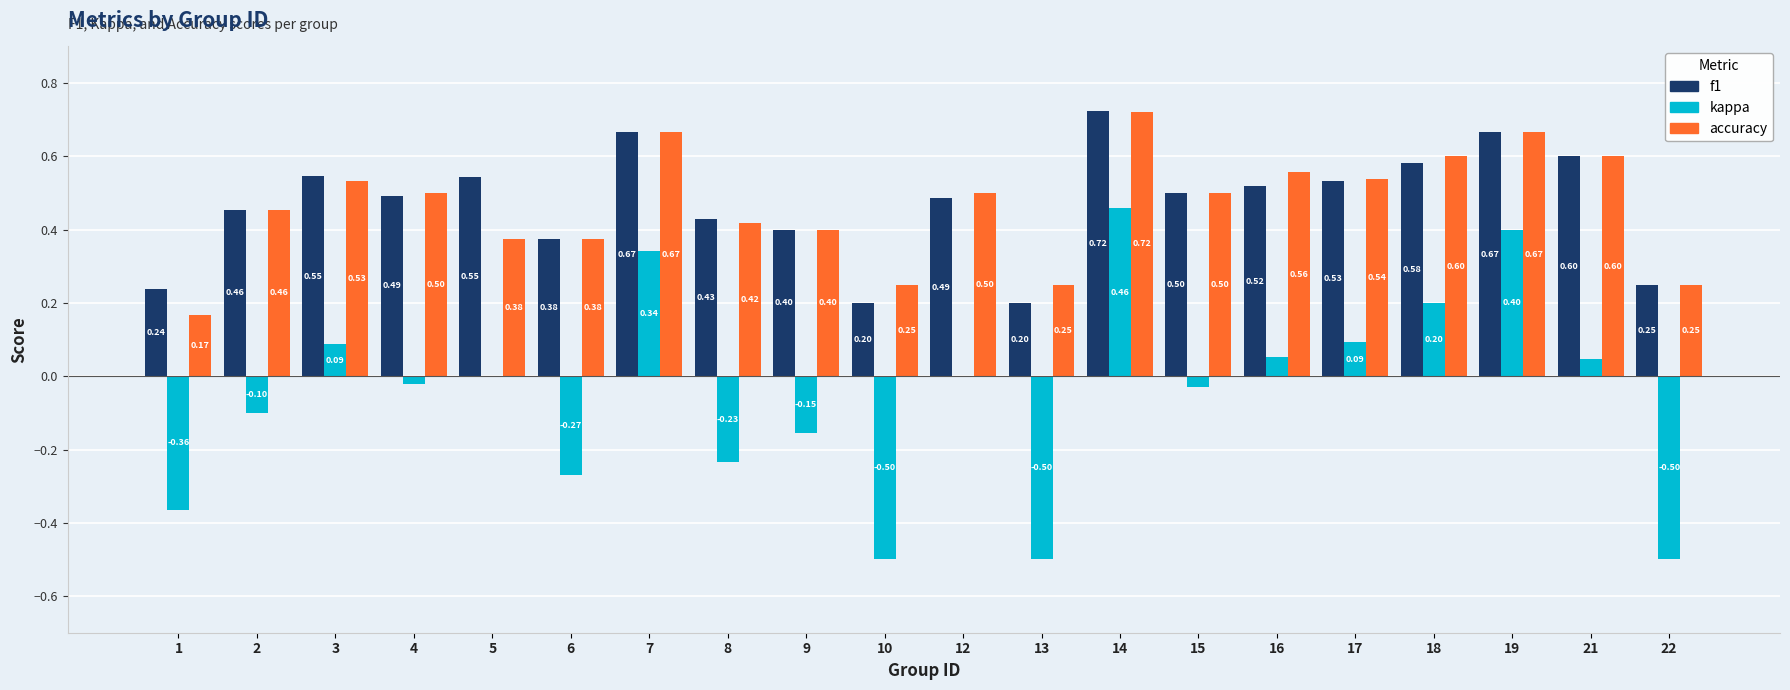

What is the sum of all accuracy values?

9.3